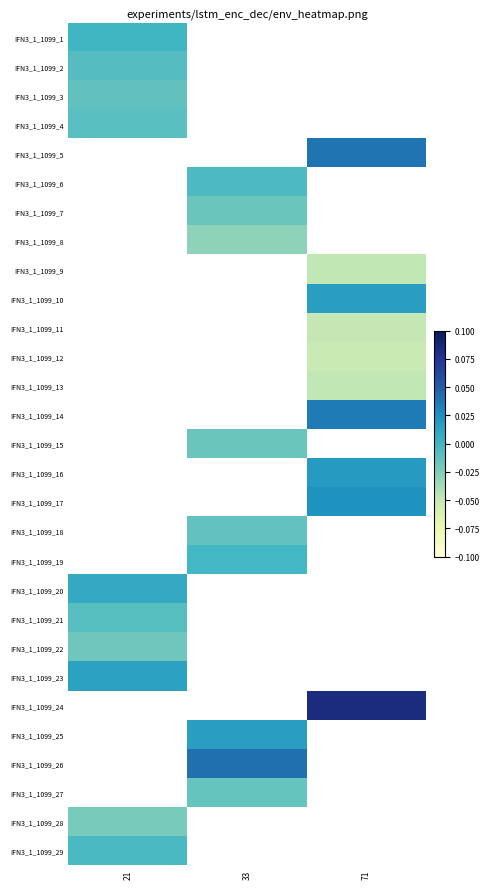

At how many categories does at least one series exceed 0?

3